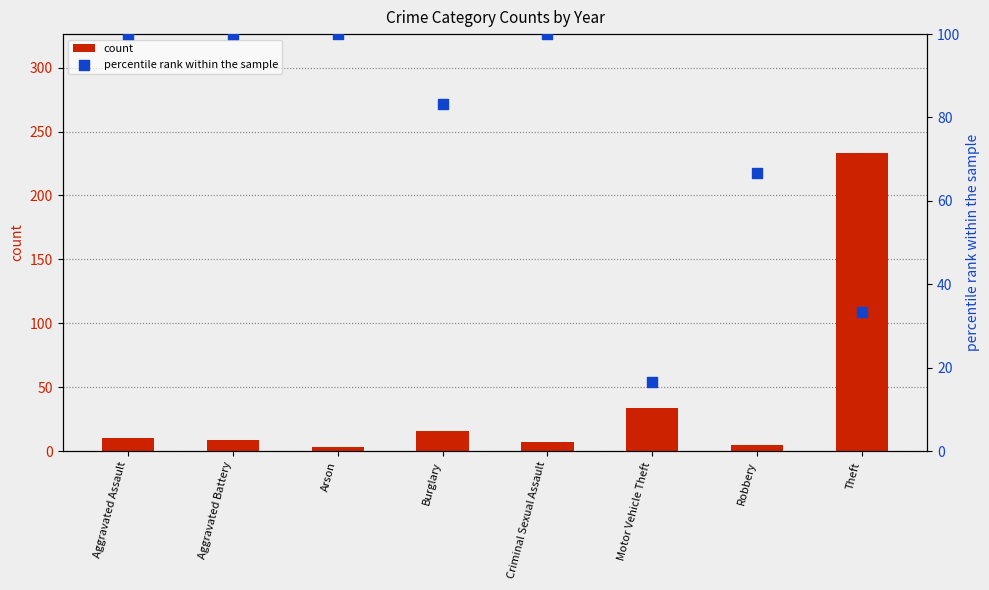

What is the total value across all series at Motor Vehicle Theft?

50.7